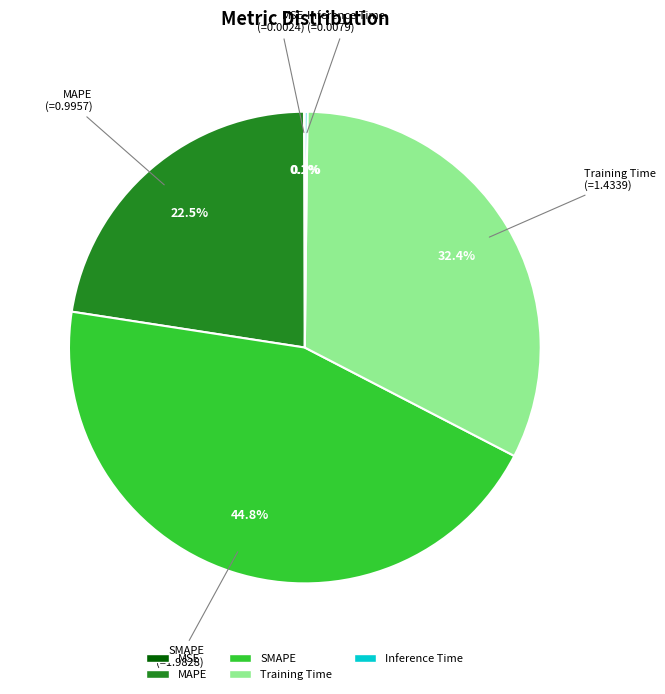

Which slice is the largest?

SMAPE